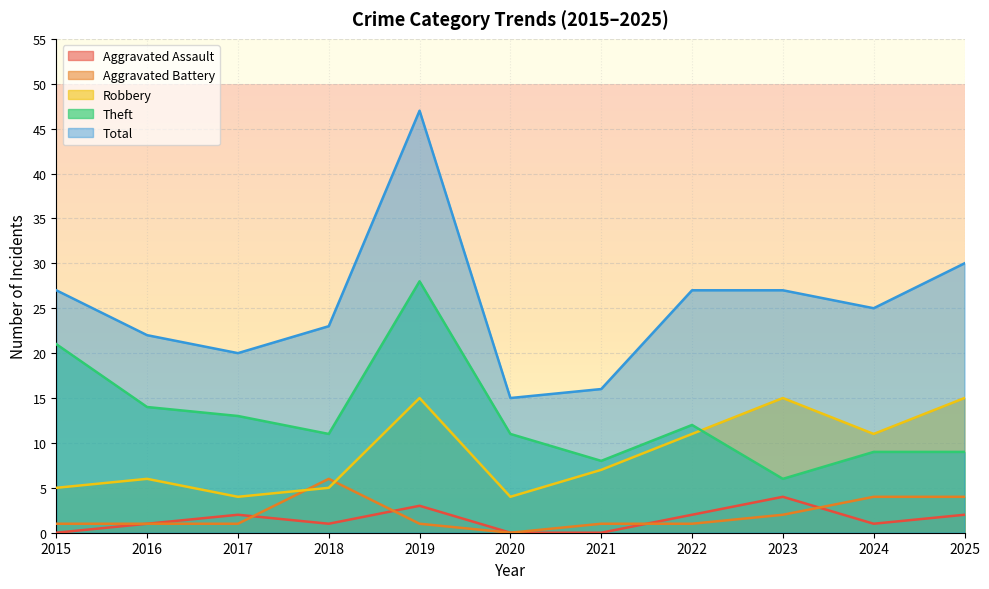

At how many categories does at least one series exceed 36?

1